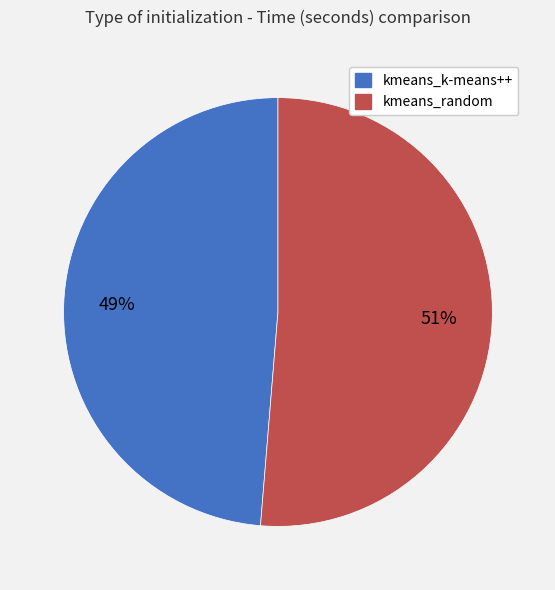

Which category has the smallest portion of the pie?

kmeans_k-means++